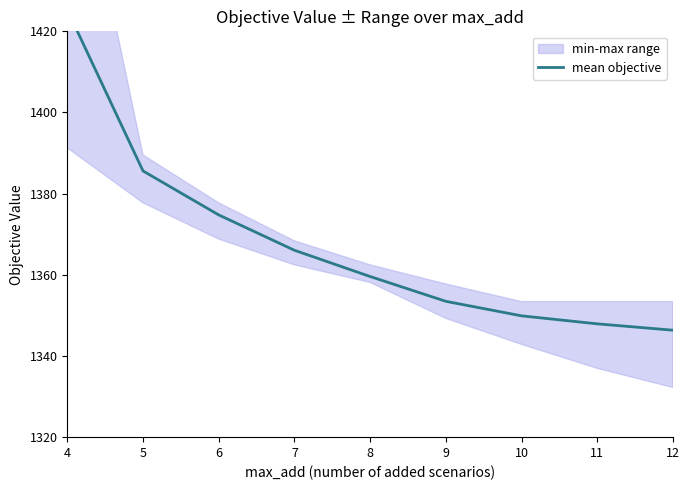

List the labels in order of value, largest first.

4, 5, 6, 7, 8, 9, 10, 11, 12